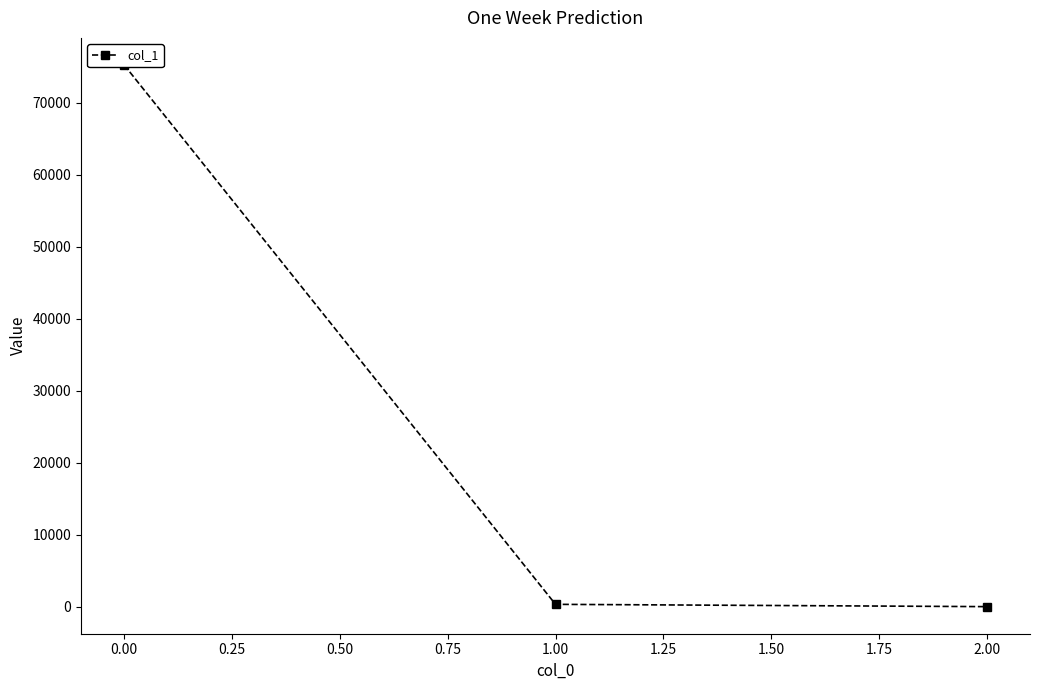

What is the value of the 1st point from the left?

75226.2